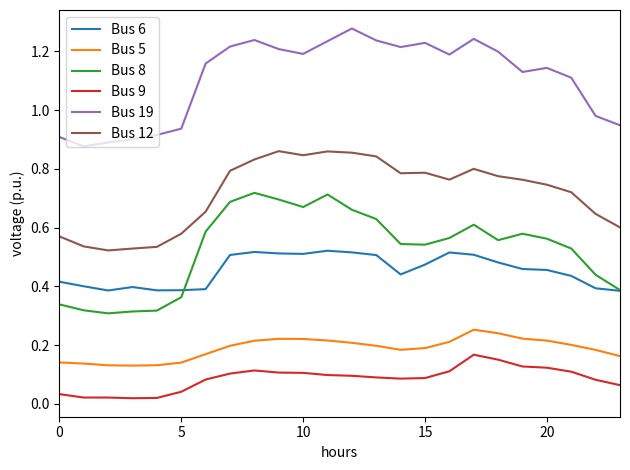

True or false: Bus 12 has more than 0 points higher than both neighbors.

True